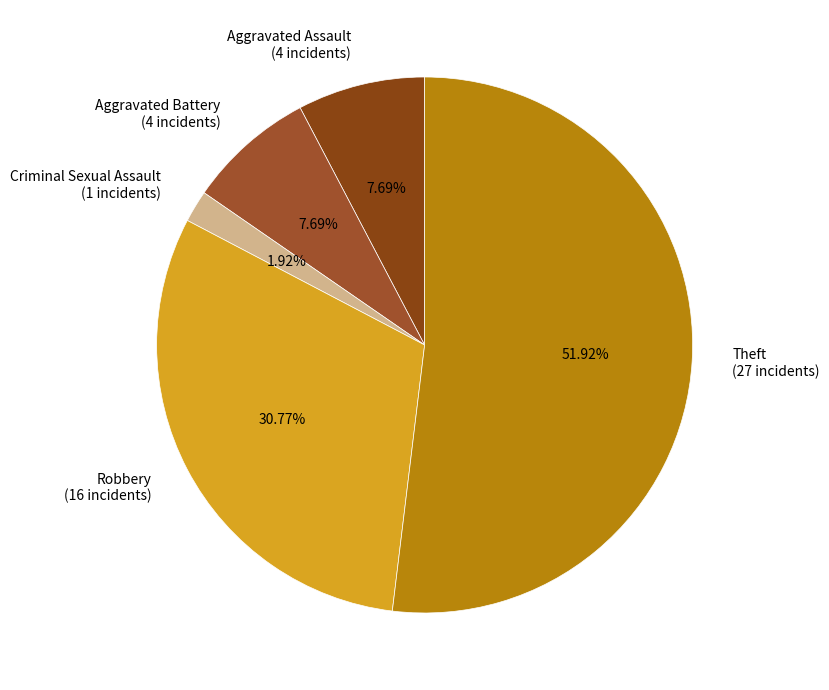

Approximately how many times larger is the value at Aggravated Assault compared to Criminal Sexual Assault?

4.0